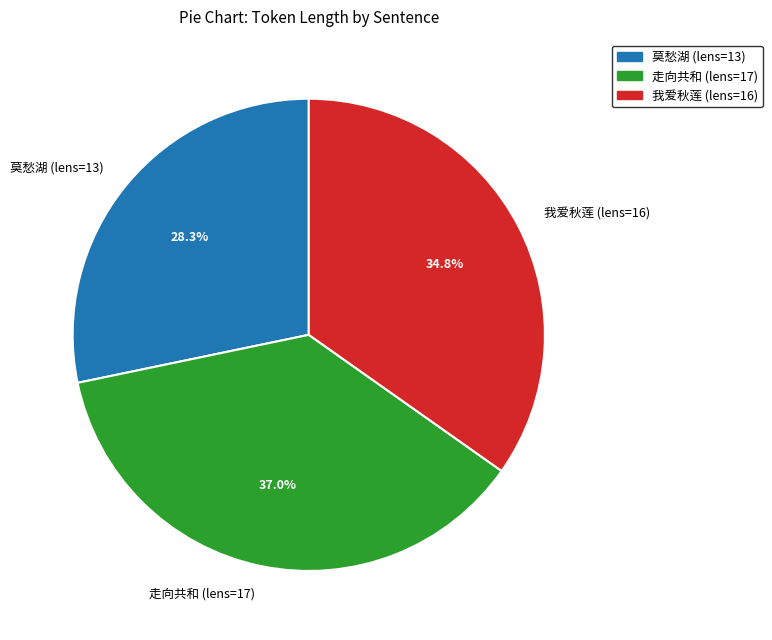

Between 走向共和 (lens=17) and 我爱秋莲 (lens=16), which is larger?

走向共和 (lens=17)